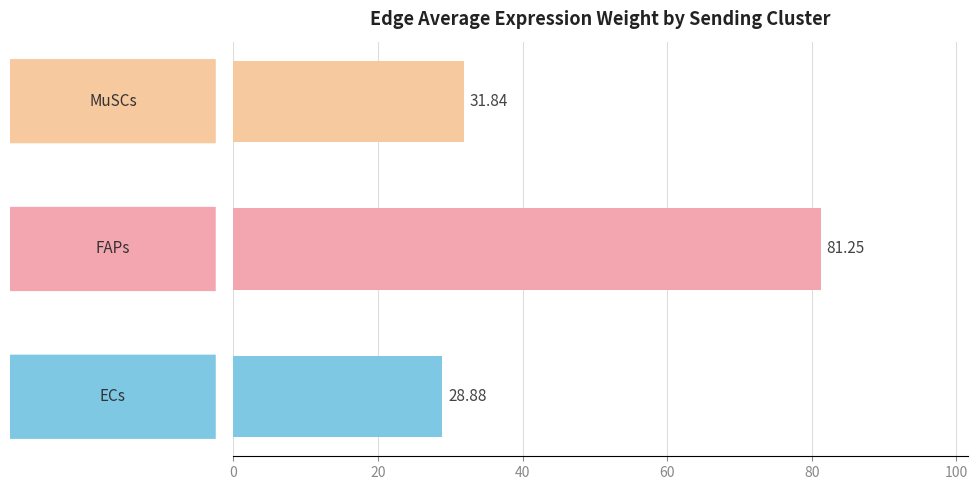

What is the sum of all values?

142.0